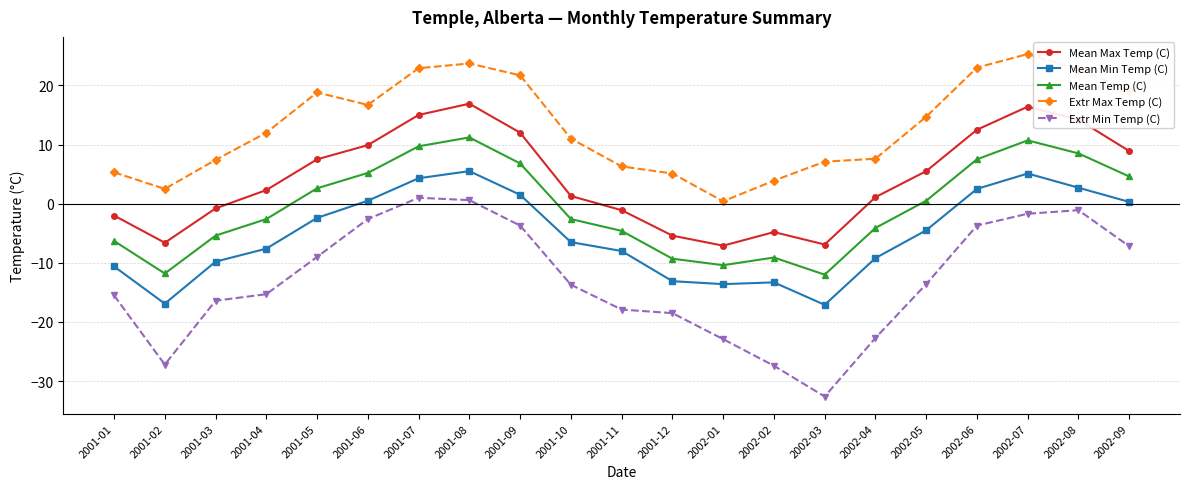

How many values in the Mean Min Temp (C) series are below -6?

11